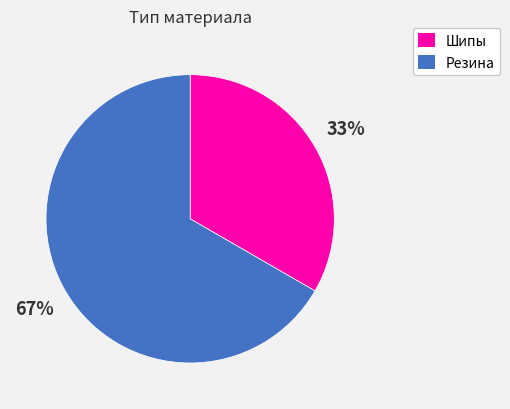

Combined, do Резина and Шипы account for over 50%?

Yes